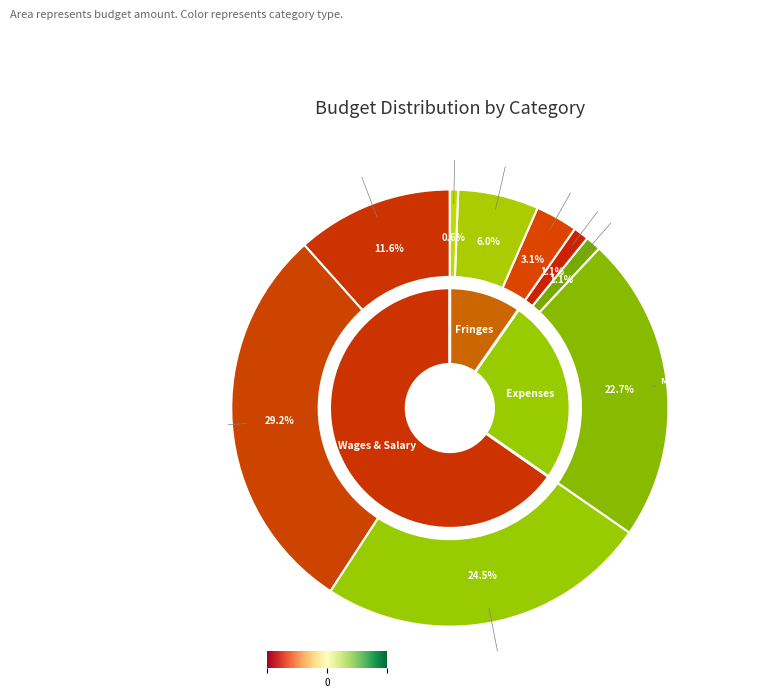

What is the ratio of the value at Faculty Fringe to the value at Faculty Salary?

0.3